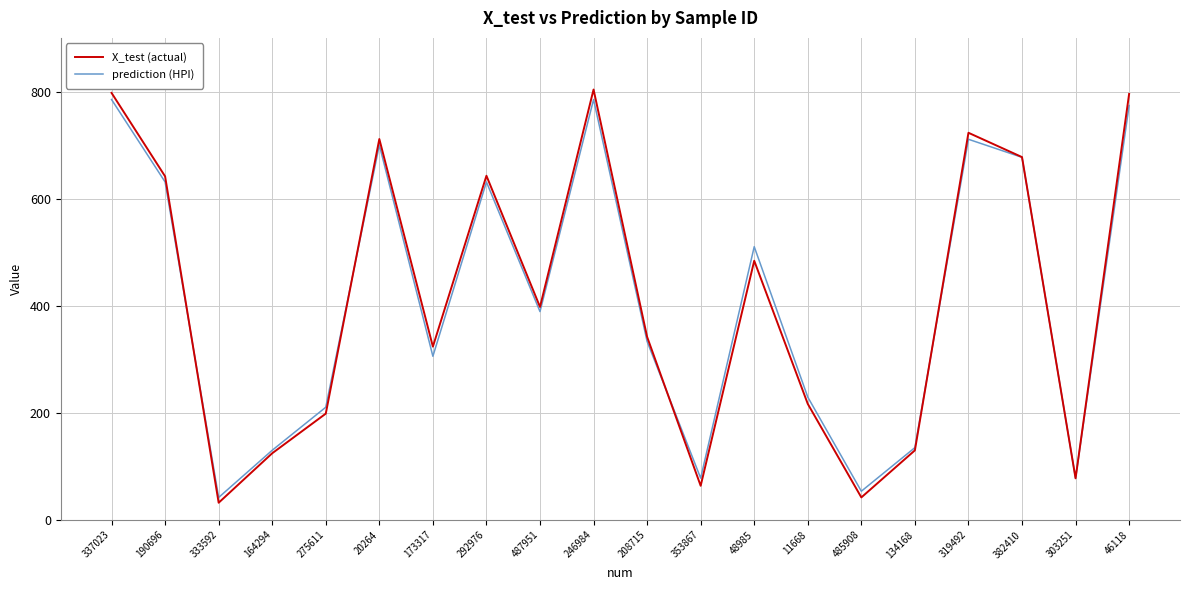

What is the maximum value shown in the chart?

804.3